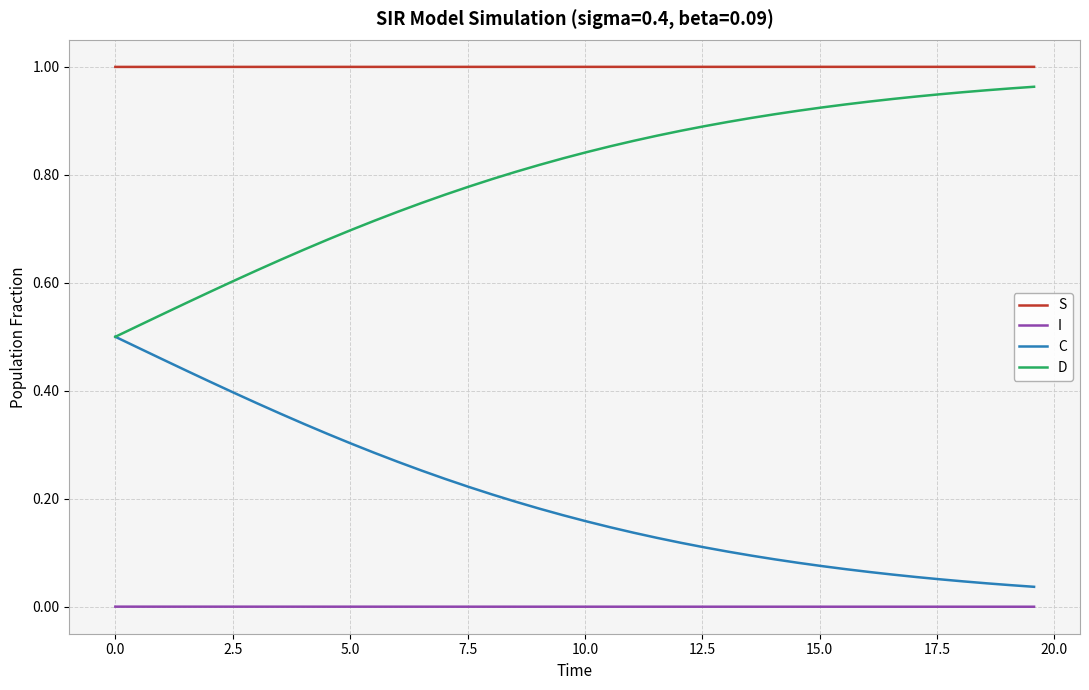

True or false: I and D cross at least once.

False